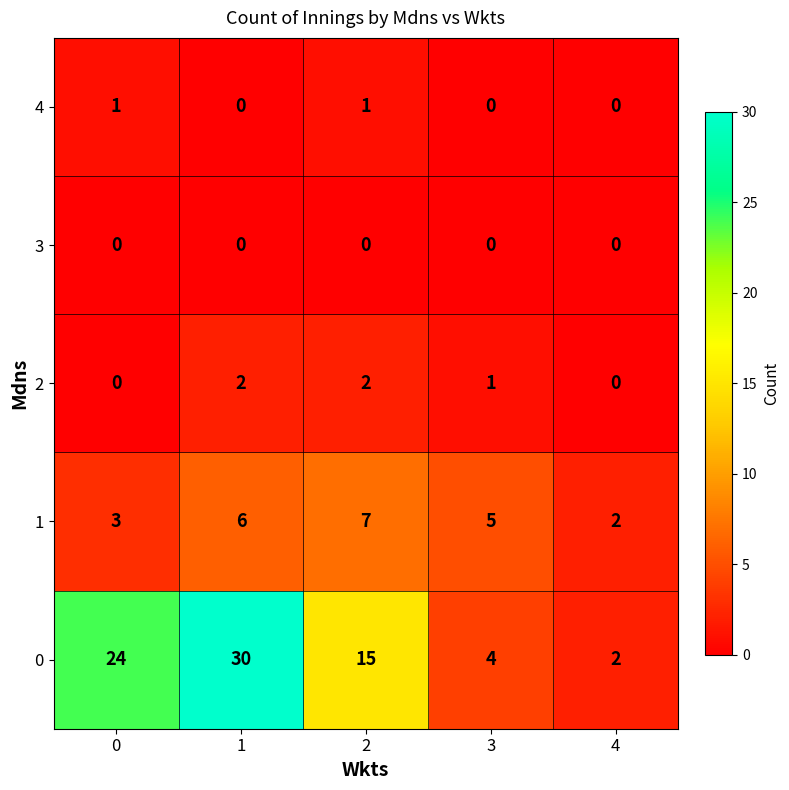

The 2 series shows 4 at 1. True or false?

False